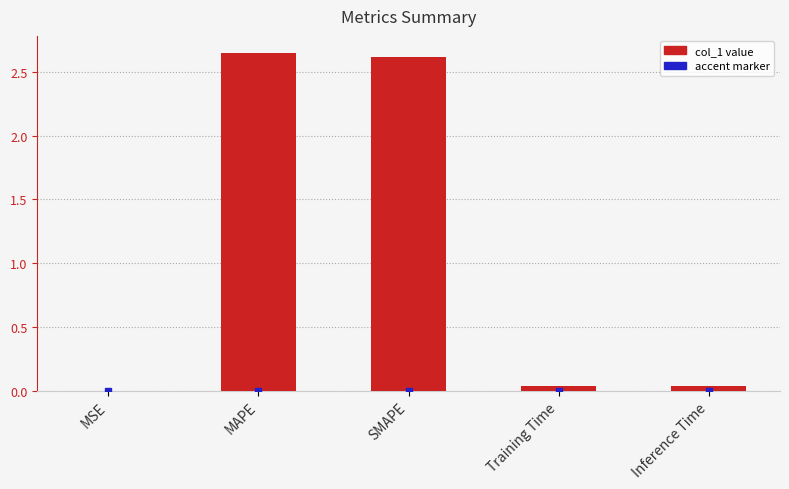

What is the sum of all values?

5.3